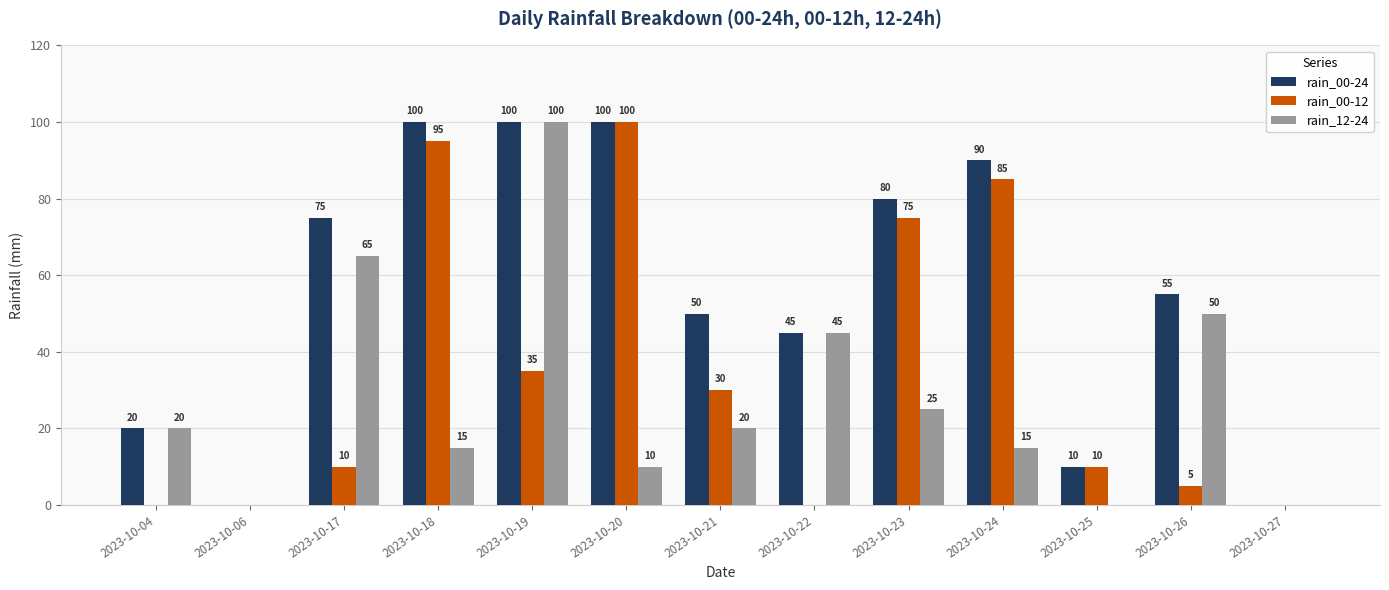

True or false: rain_12-24 has a value of 10 at 2023-10-24.

False